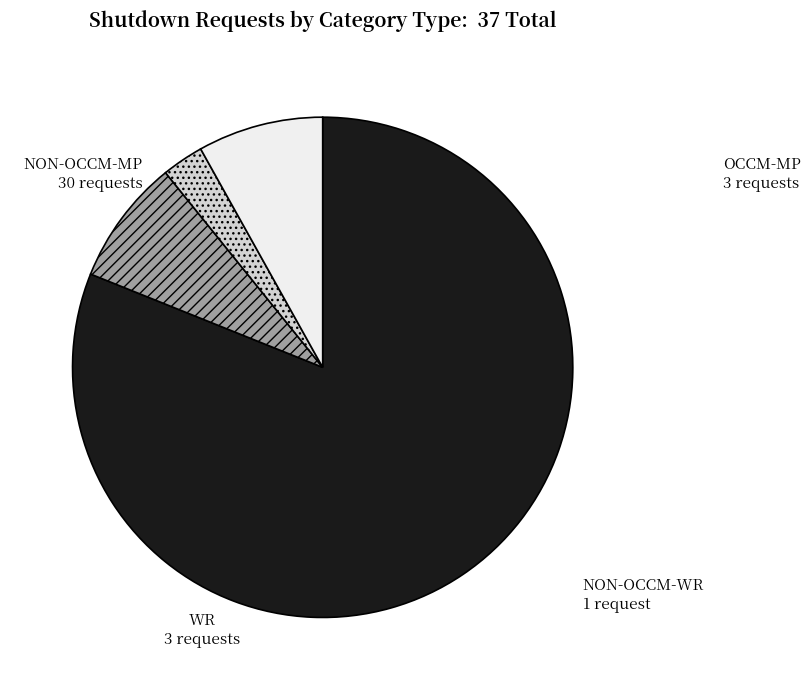

True or false: NON-OCCM-MP accounts for 94% of the total.

False